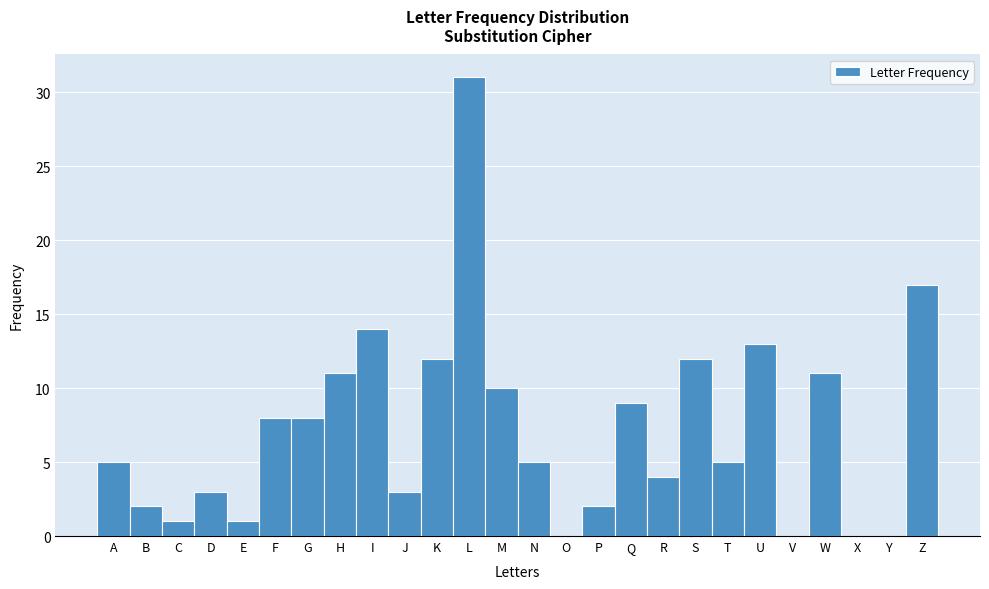

Reading right to left, extract all data points from this chart.

Z=17	Y=0	X=0	W=11	V=0	U=13	T=5	S=12	R=4	Q=9	P=2	O=0	N=5	M=10	L=31	K=12	J=3	I=14	H=11	G=8	F=8	E=1	D=3	C=1	B=2	A=5